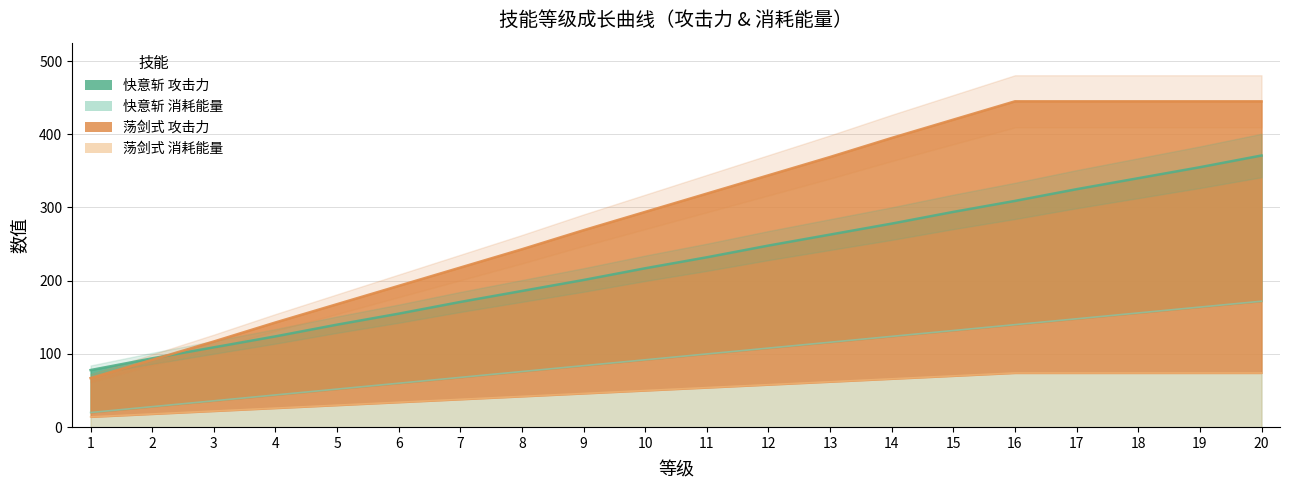

True or false: 快意斩_攻击力 has a value of 216 at 16.

False